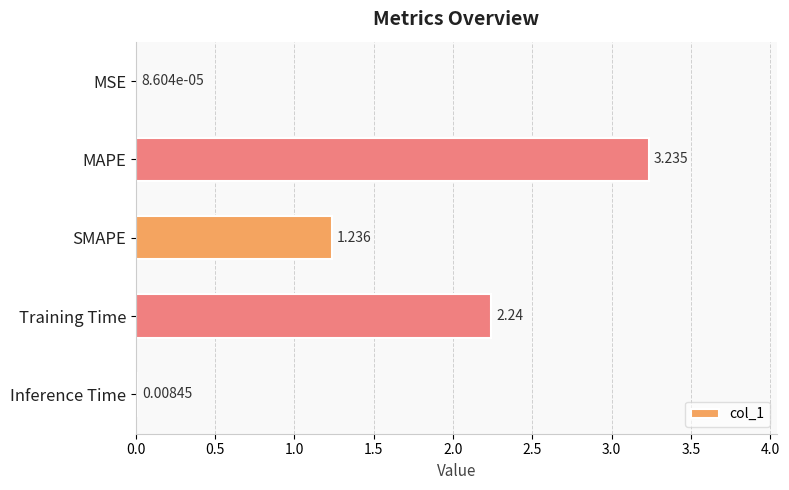

What is the average value?

1.3